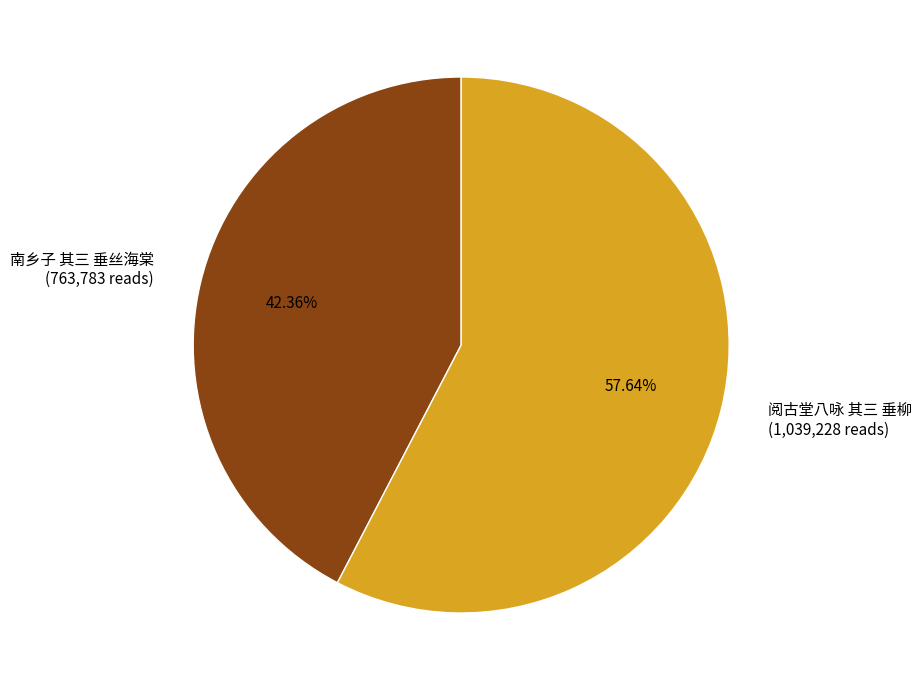

What percentage is the 阅古堂八咏 其三 垂柳 slice, to the nearest percent?

58%